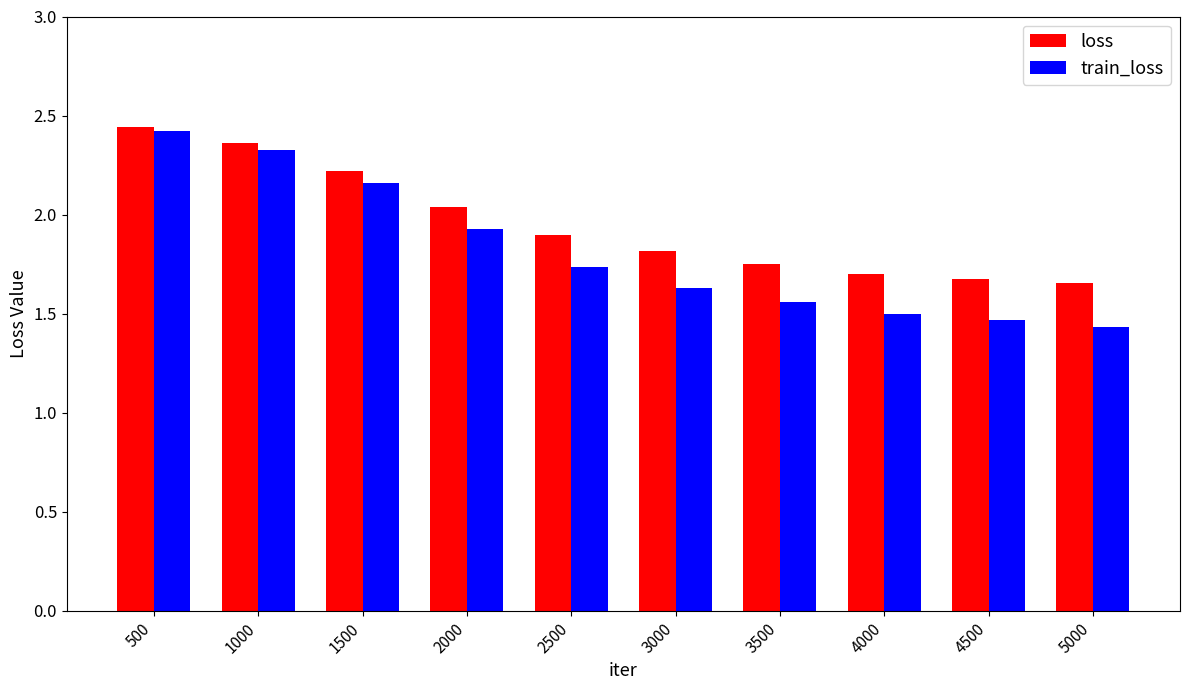

How many bars are there in each group?

2